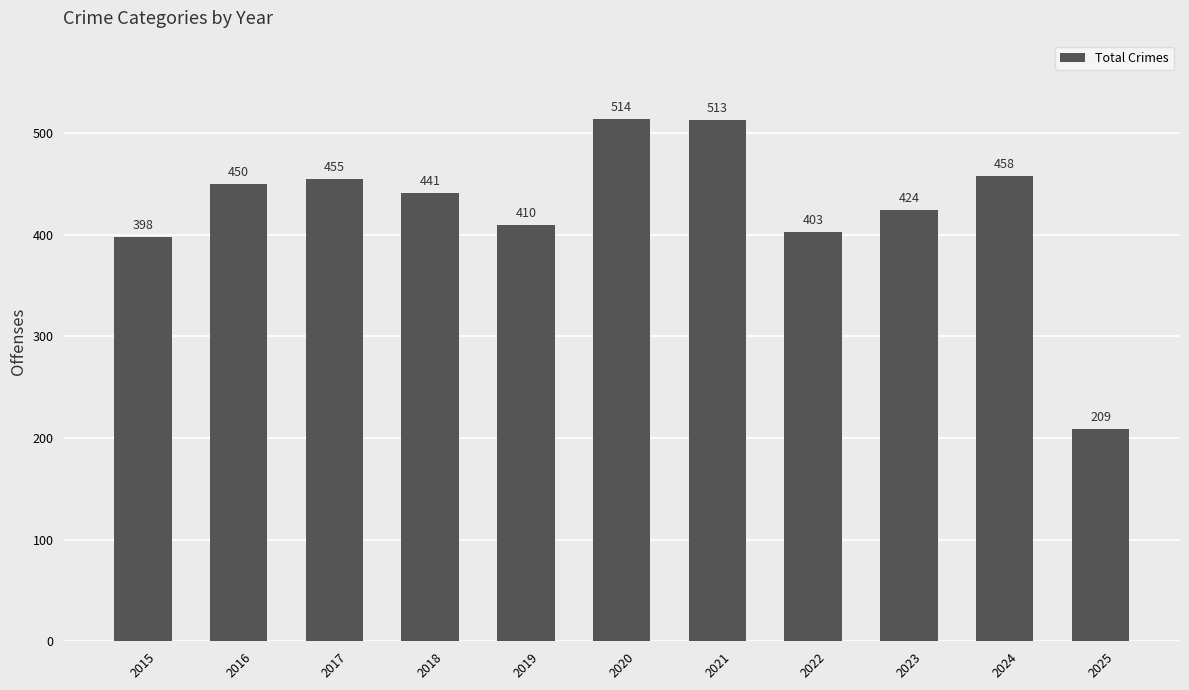

List the labels in order of value, smallest first.

2025, 2015, 2022, 2019, 2023, 2018, 2016, 2017, 2024, 2021, 2020